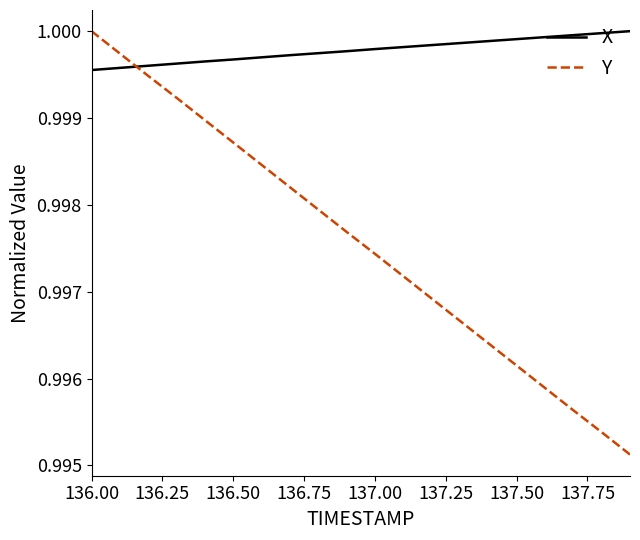

How many times do X and Y cross each other?

1